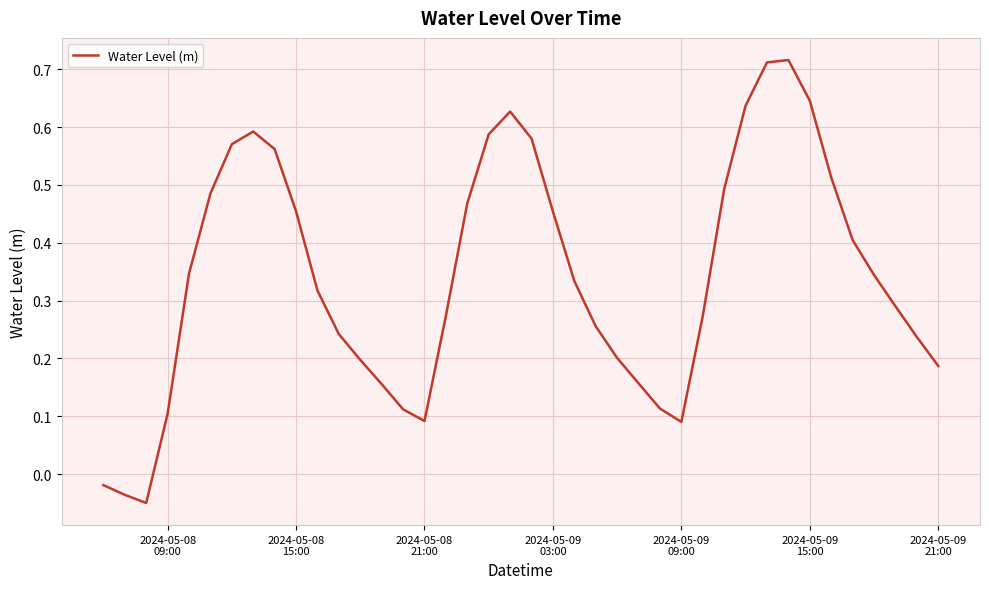

What is the difference between the maximum and minimum values?

0.8